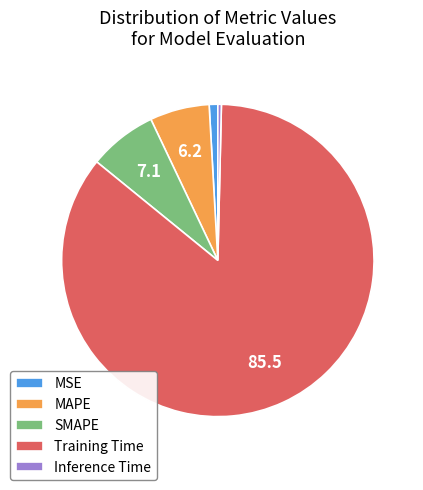

Rank the categories by value from lowest to highest.

Inference Time, MSE, MAPE, SMAPE, Training Time